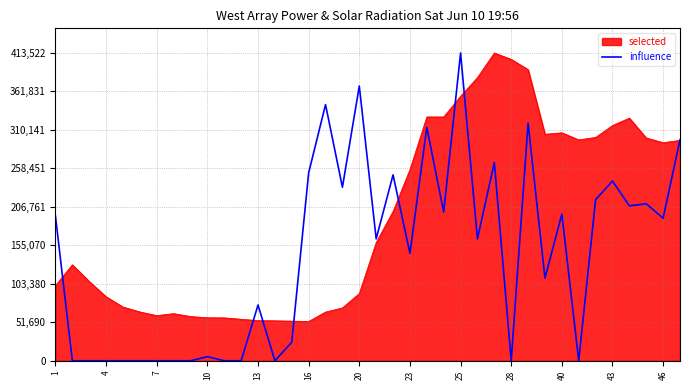

Which series has the largest total across all categories?

selected